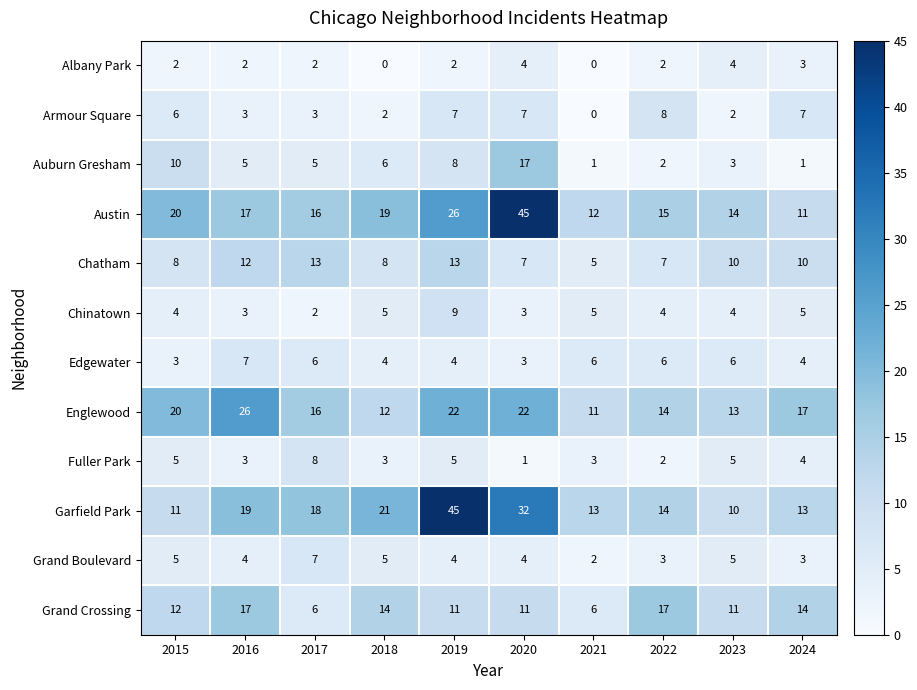

What is the sum of the Chinatown values at 2022 and 2015?

8